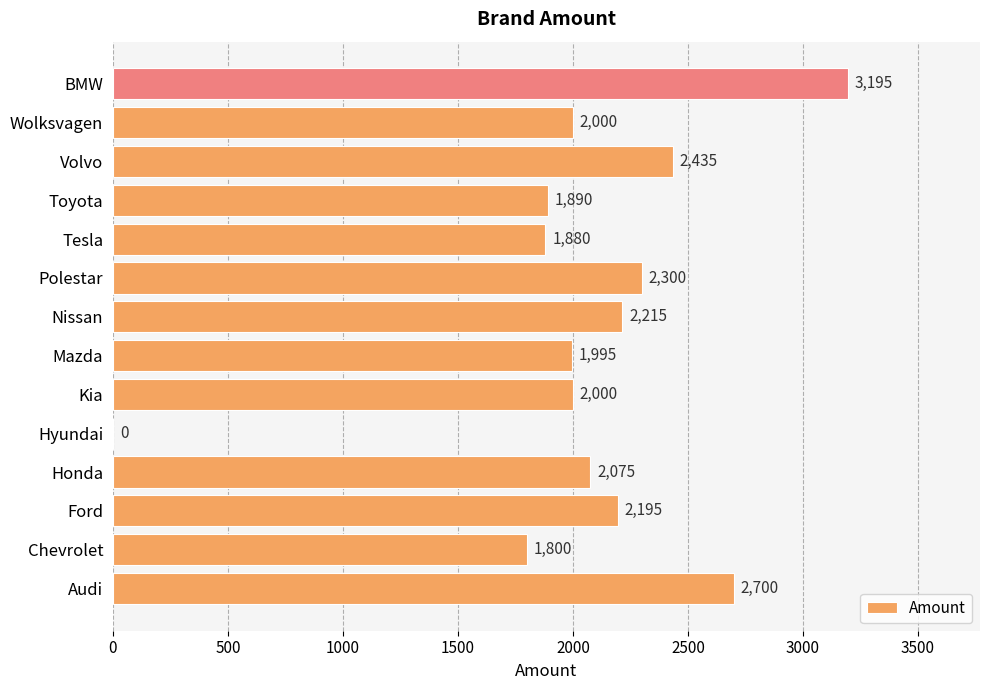

What is the sum of all values?

28680